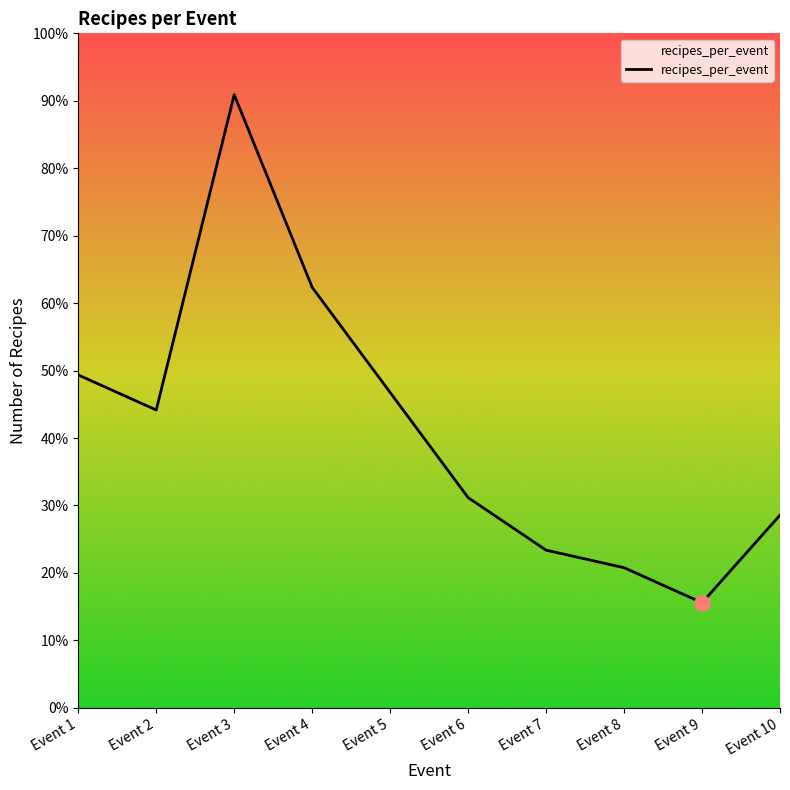

Between Event 6 and Event 9, which is larger?

Event 6